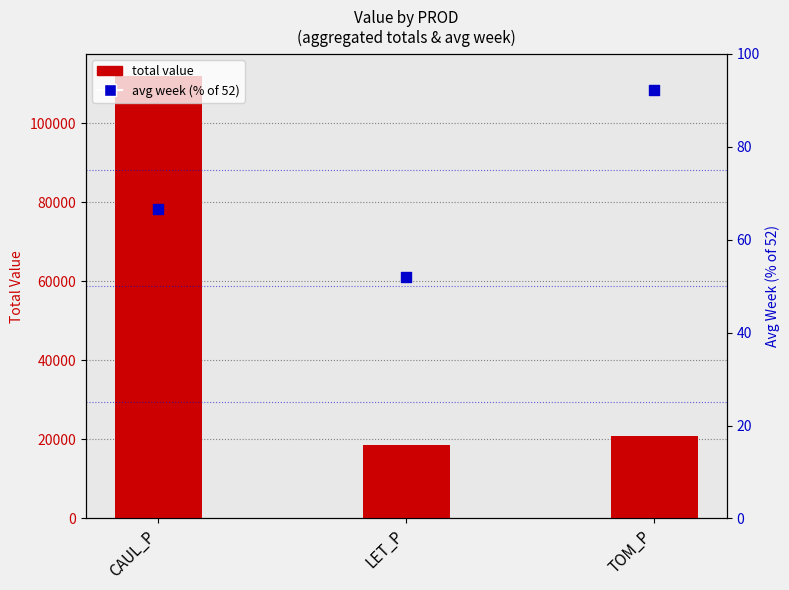

What are all the series names shown in the legend?

total value, avg week %